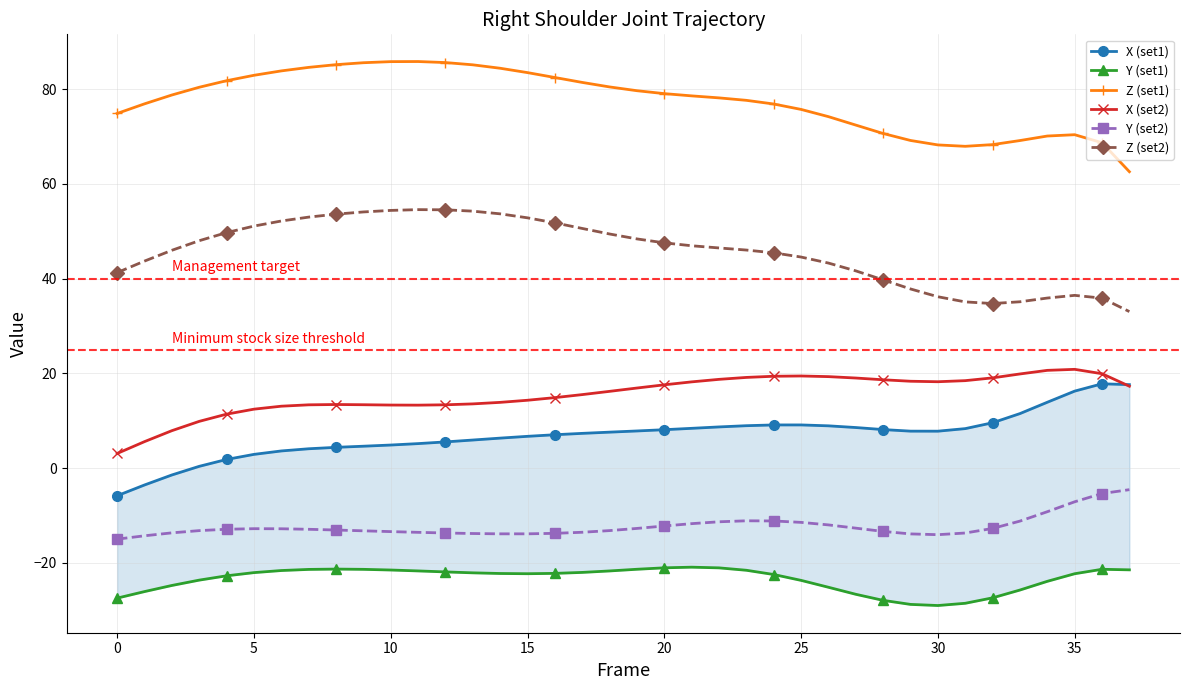

In X (set2), how many points are lower than both neighbors (excluding endpoints)?

2